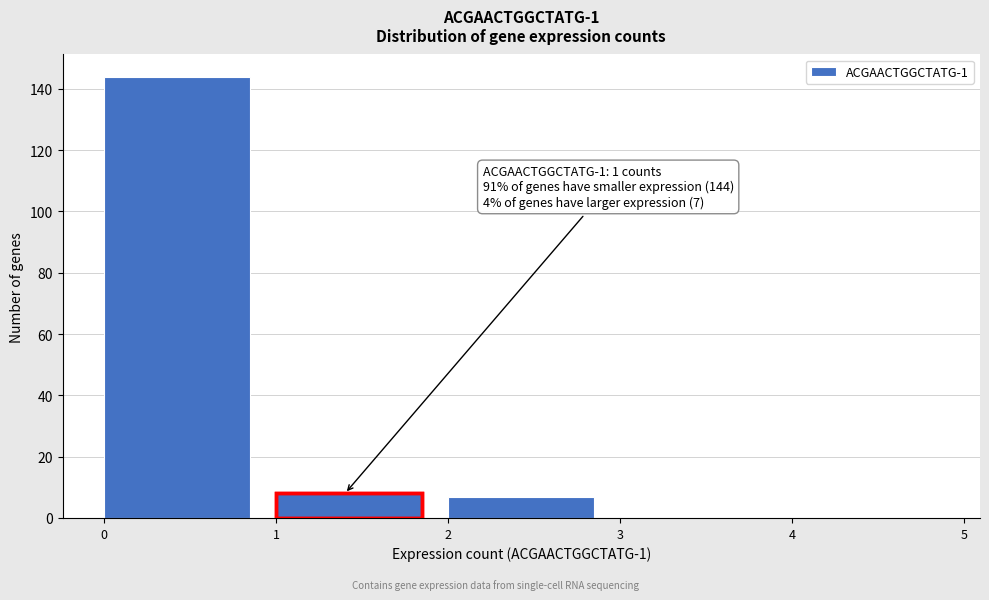

Over which range of the x-axis is the bar tallest?

0 to 1